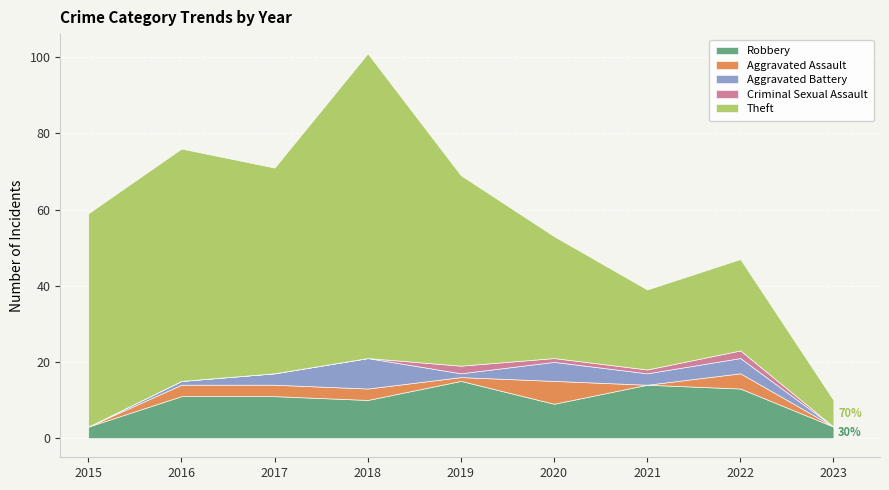

What is the average value of the Theft series?

43